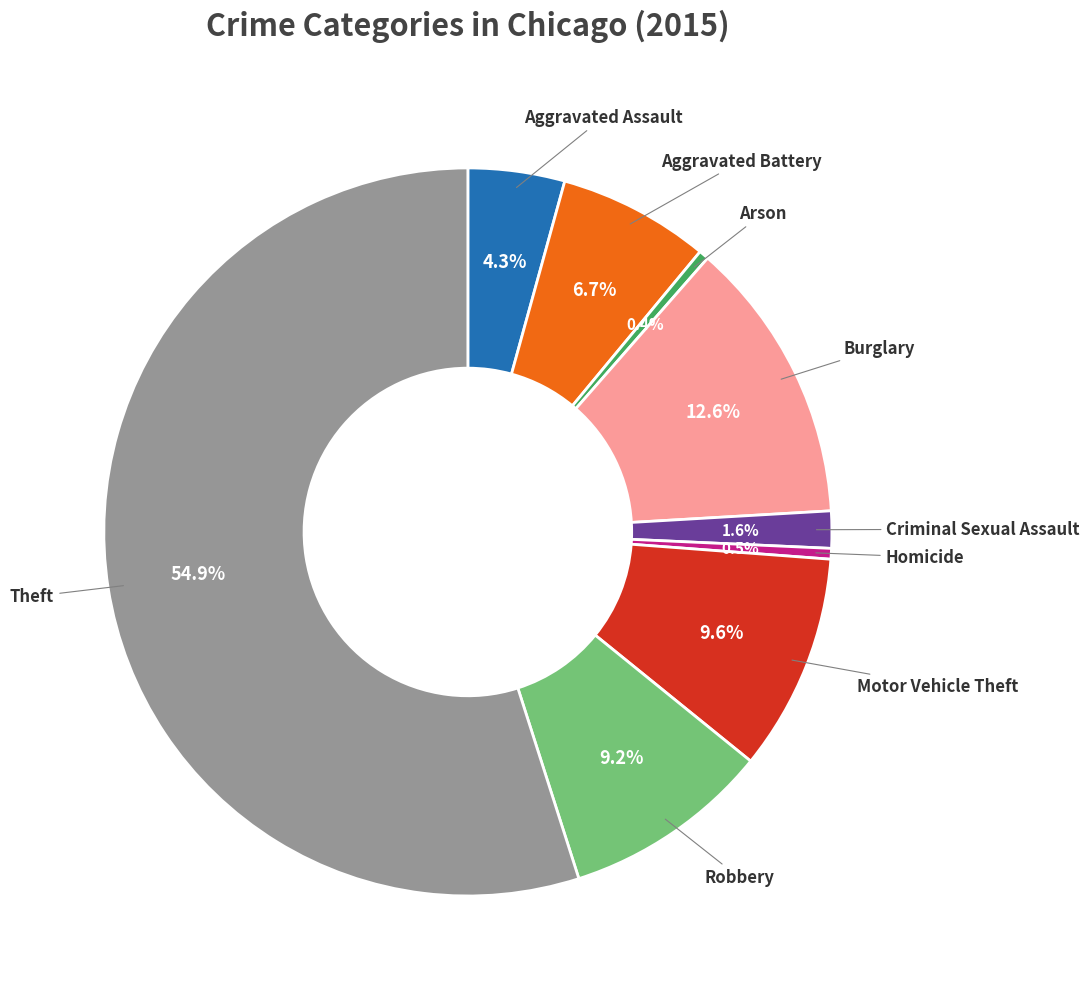

Does any single category account for the majority?

Yes